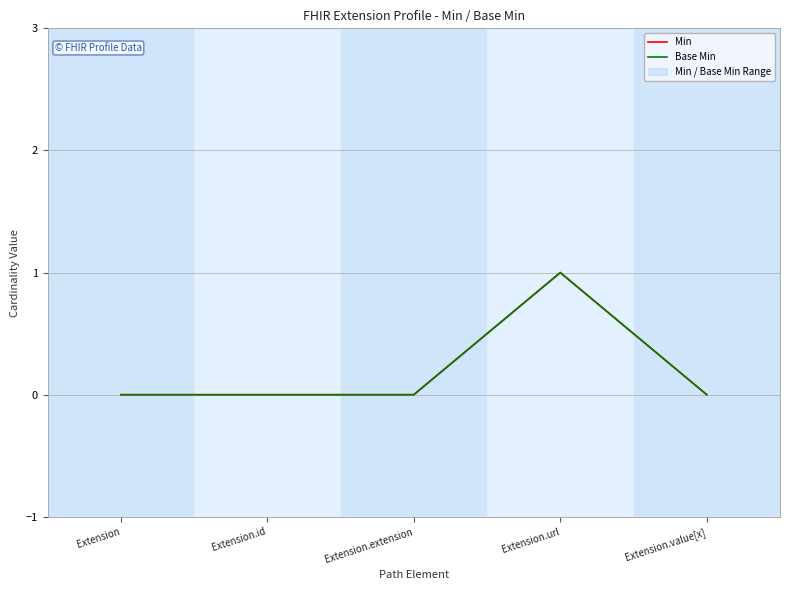

Is this an area chart (filled region under the line)?

No